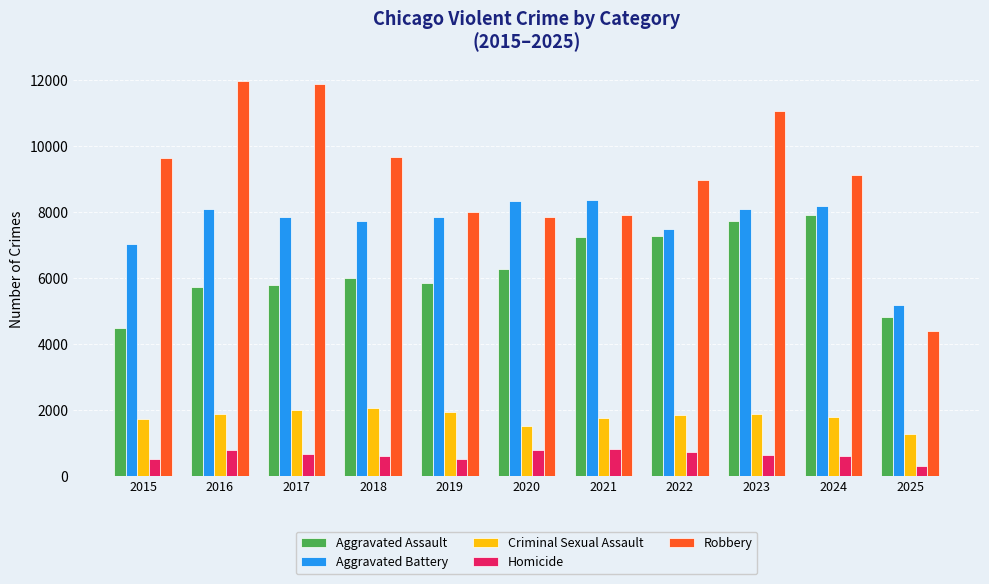

Which series has the largest total across all categories?

Robbery